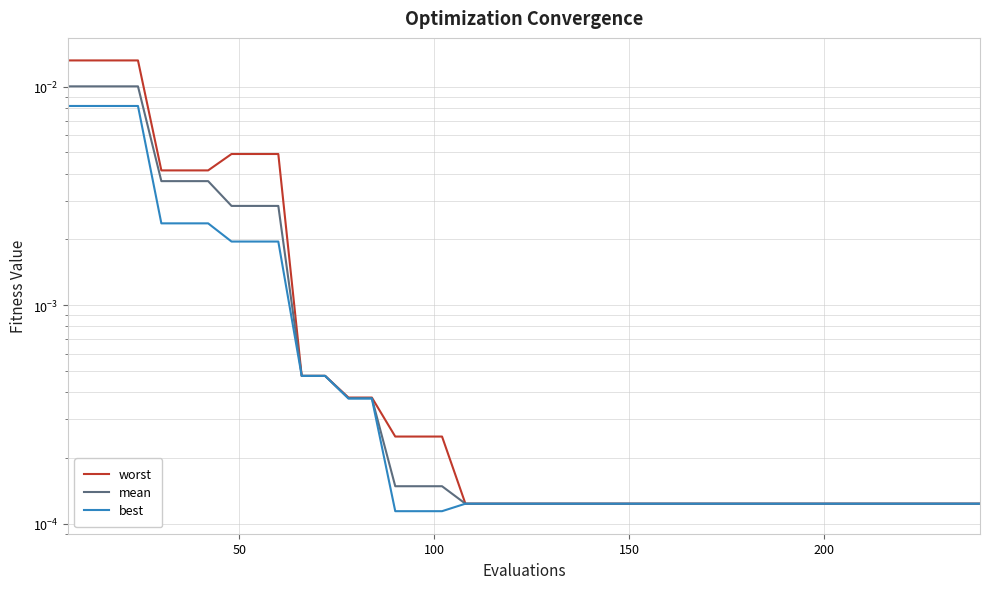

List the series in order of their overall mean, highest first.

worst, mean, best